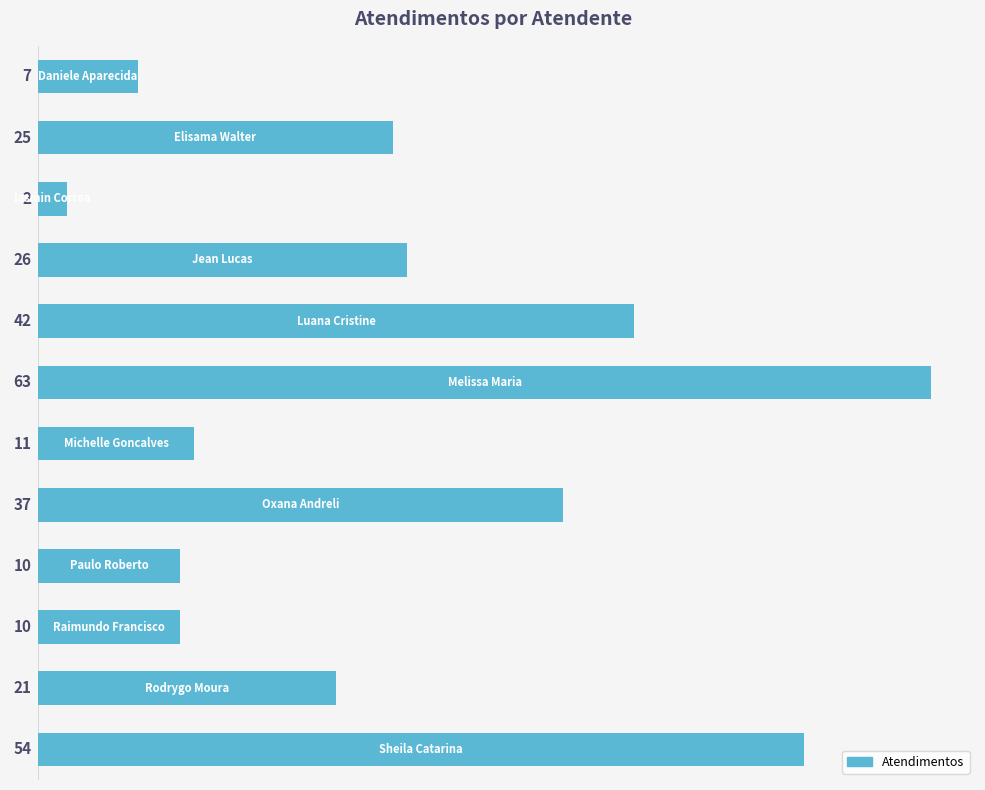

What is the greatest value displayed?

63